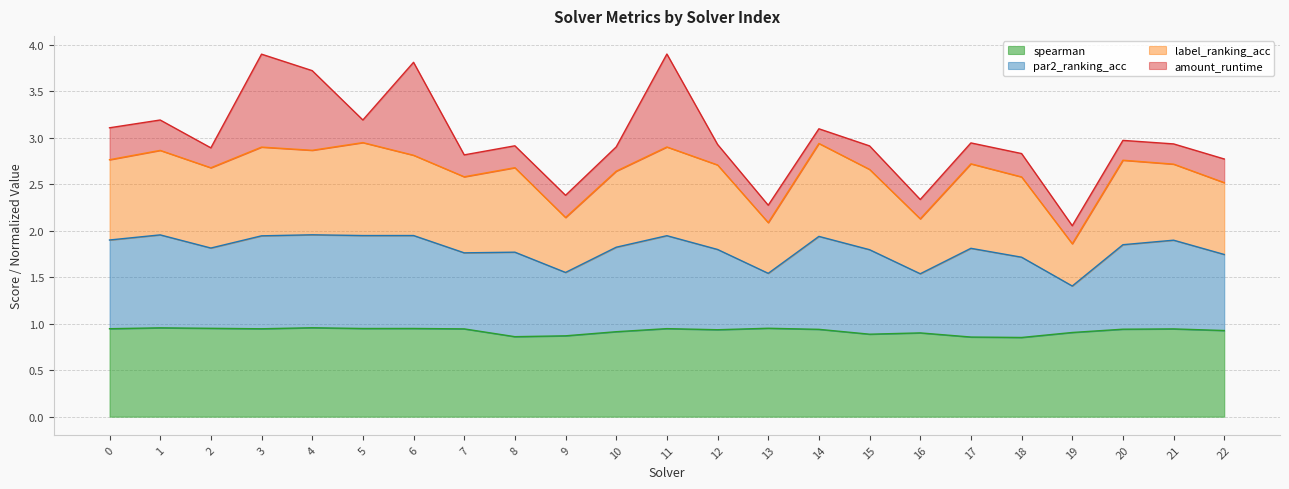

What is the difference between the spearman values at 10 and 17?

0.1